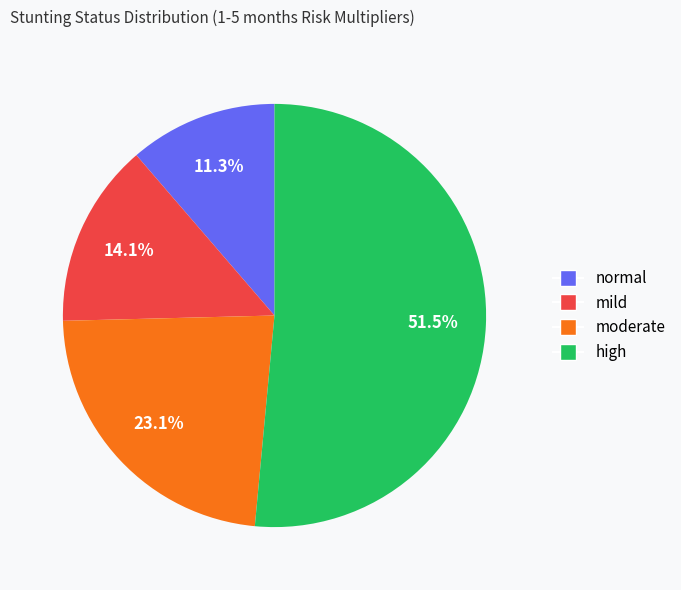

Is the sum of moderate and normal greater than half?

No